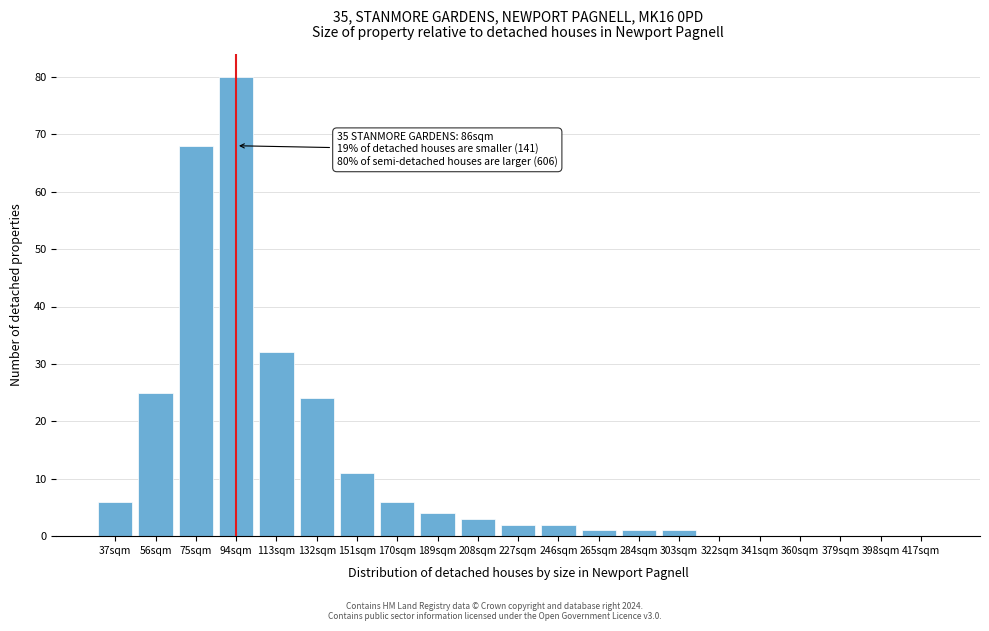

Reading left to right, transcribe all the data shown in this chart.

37sqm=6	56sqm=25	75sqm=68	94sqm=80	113sqm=32	132sqm=24	151sqm=11	170sqm=6	189sqm=4	208sqm=3	227sqm=2	246sqm=2	265sqm=1	284sqm=1	303sqm=1	322sqm=0	341sqm=0	360sqm=0	379sqm=0	398sqm=0	417sqm=0